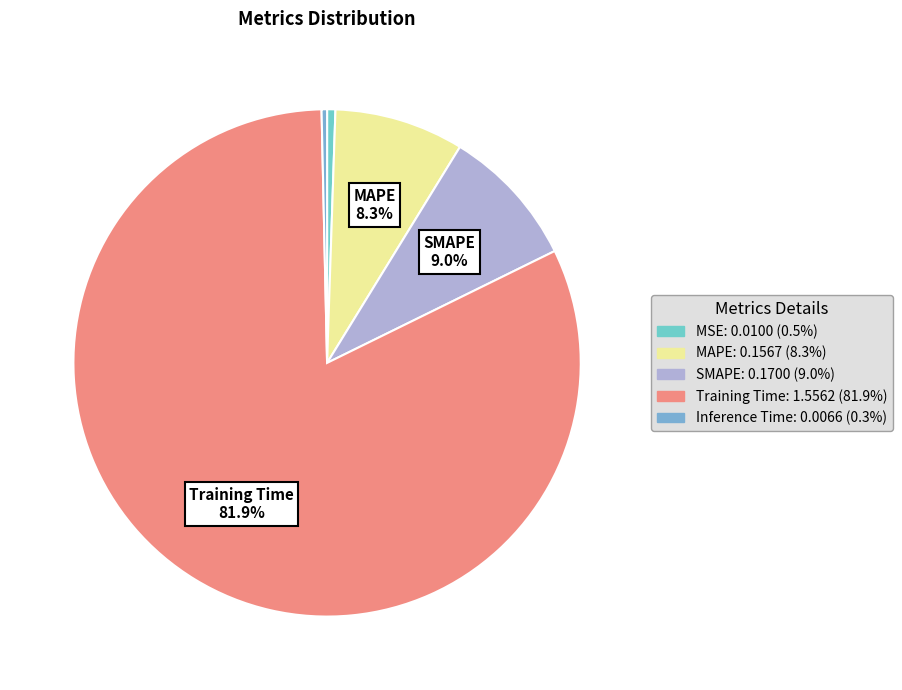

Is Training Time the majority of the pie?

Yes